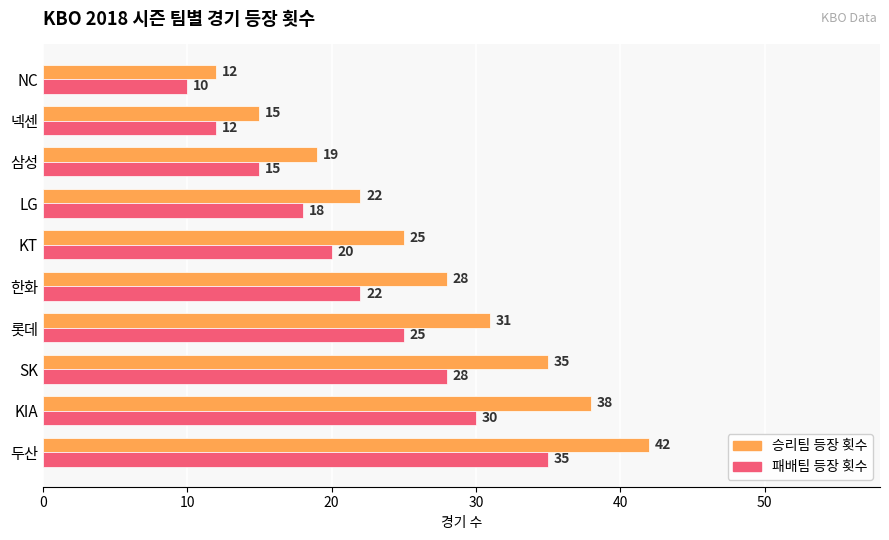

At how many categories does at least one series exceed 23?

6